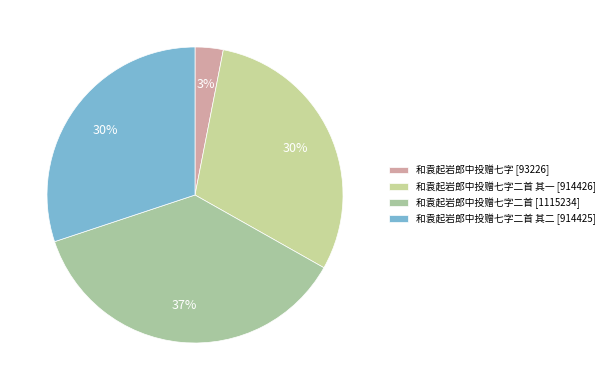

To the nearest percent, what is the difference between the largest and smallest slice percentages?

34%